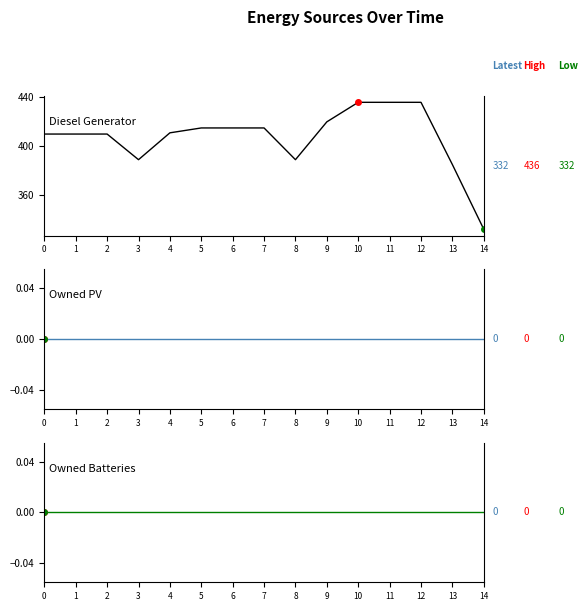

Reading left to right, transcribe all the data shown in this chart.

Diesel Generator: 0=410	1=410	2=410	3=389	4=411	5=415	6=415	7=415	8=389	9=420	10=436	11=436	12=436	13=385	14=332
Owned PV: 0=0	1=0	2=0	3=0	4=0	5=0	6=0	7=0	8=0	9=0	10=0	11=0	12=0	13=0	14=0
Owned Batteries: 0=0	1=0	2=0	3=0	4=0	5=0	6=0	7=0	8=0	9=0	10=0	11=0	12=0	13=0	14=0